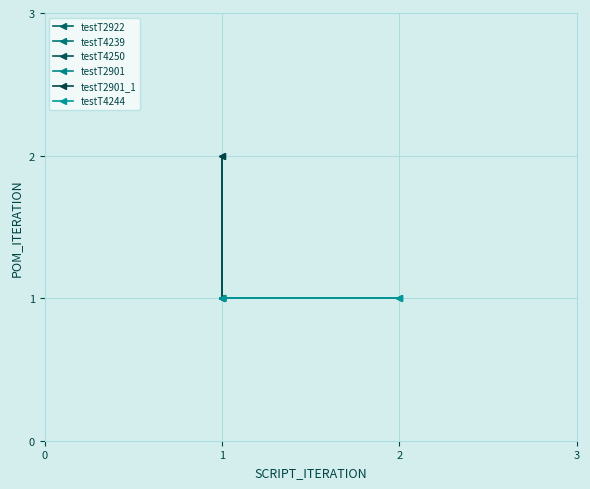

What is the total value across all series at 0?

6